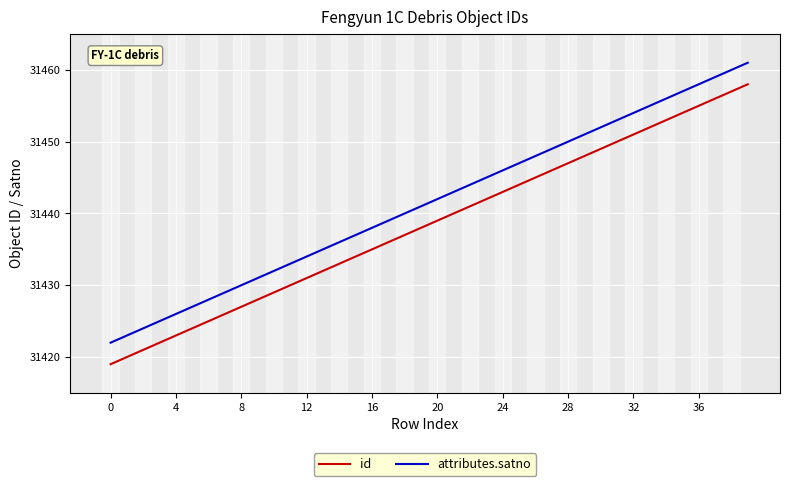

List the series in order of their peak value, lowest first.

id, attributes.satno